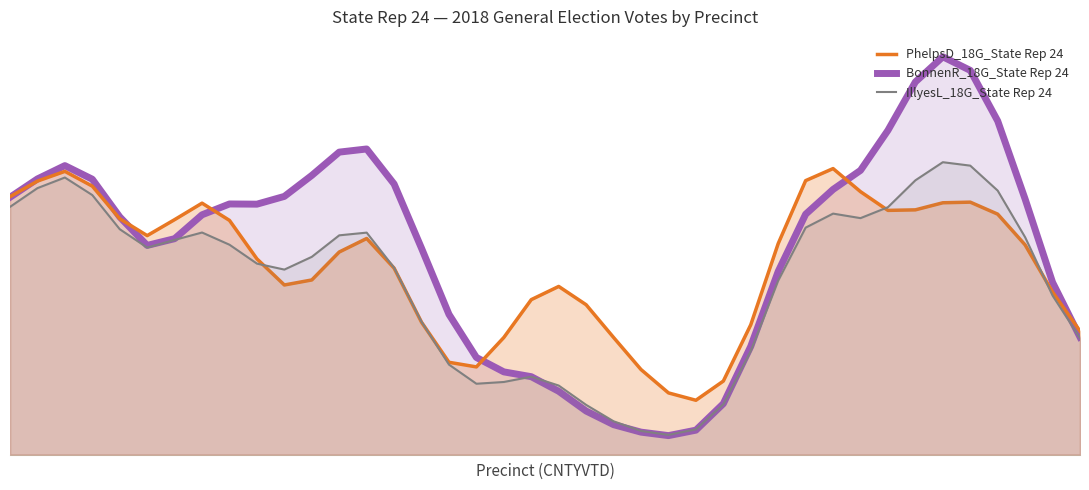

Is it true that BonnenR_18G_State Rep 24 equals 1.0 at 33?

False